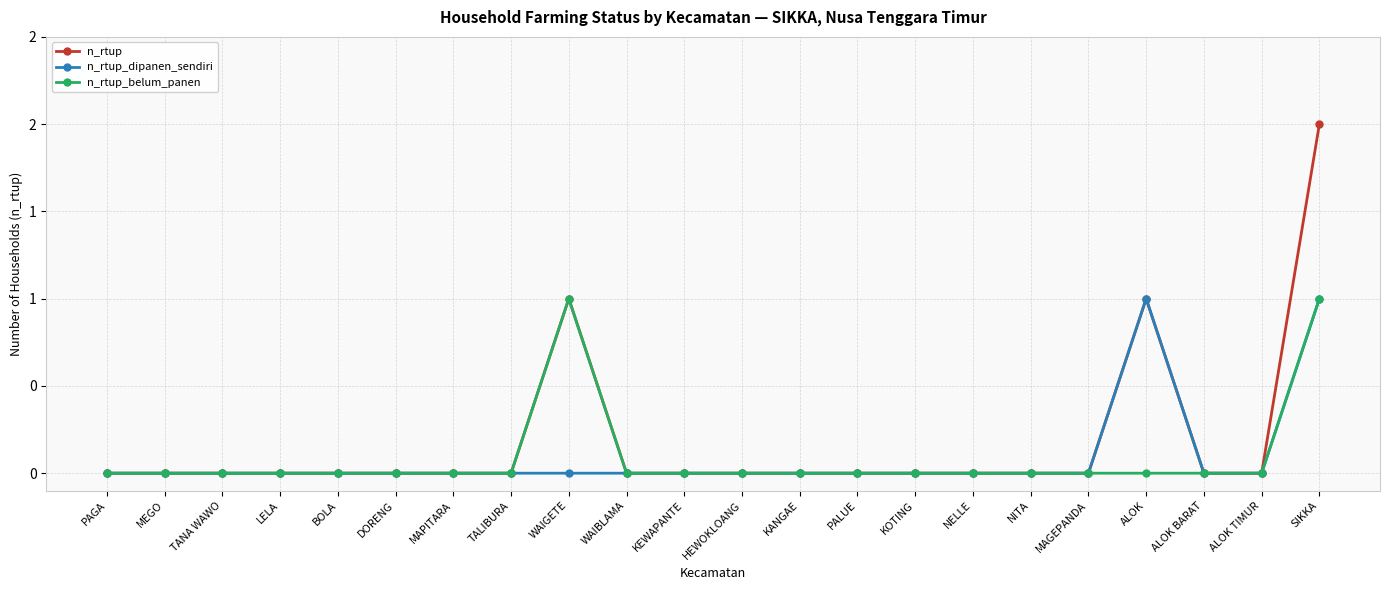

The value of n_rtup_dipanen_sendiri at ALOK is 1. True or false?

True